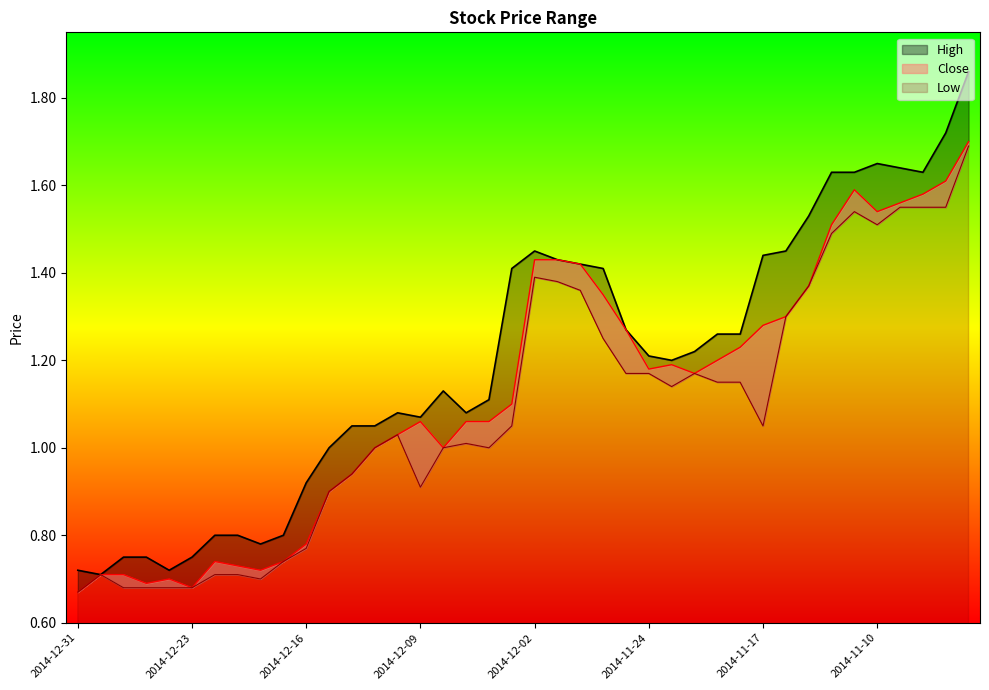

In Close, how many points are higher than both neighbors (excluding endpoints)?

5